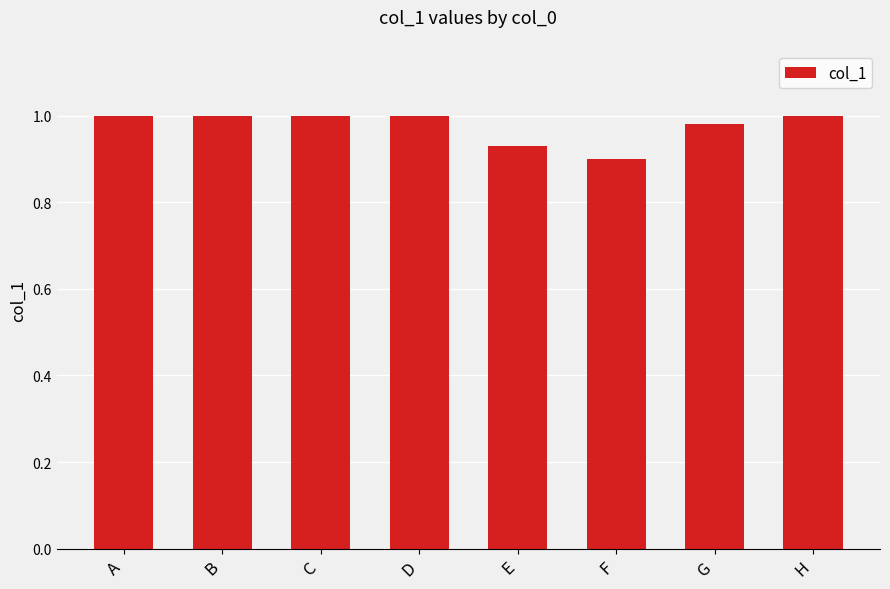

Count the number of categories in the chart.

8